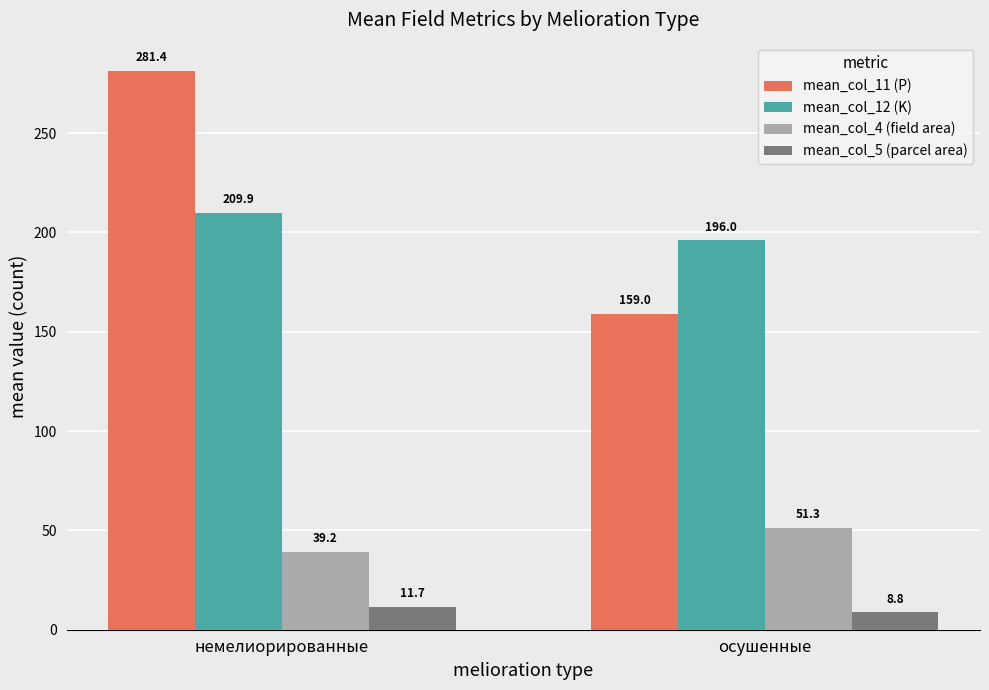

Reading right to left, extract all data points from this chart.

mean_col_11 (P): 159.0	281.4
mean_col_12 (K): 196.0	209.9
mean_col_4 (field area): 51.3	39.2
mean_col_5 (parcel area): 8.8	11.7